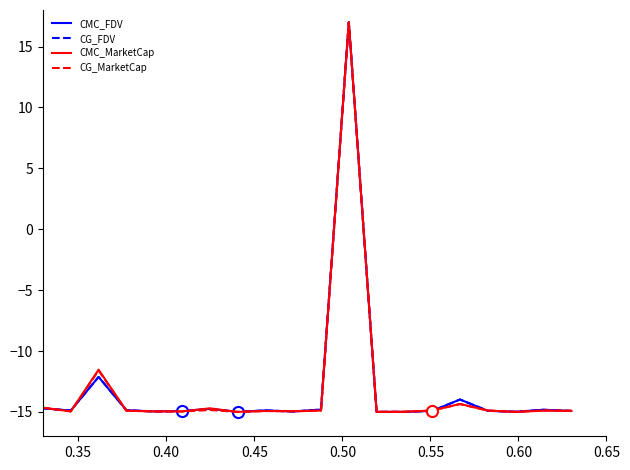

What is the average value of the CMC_FDV series?

-13.1